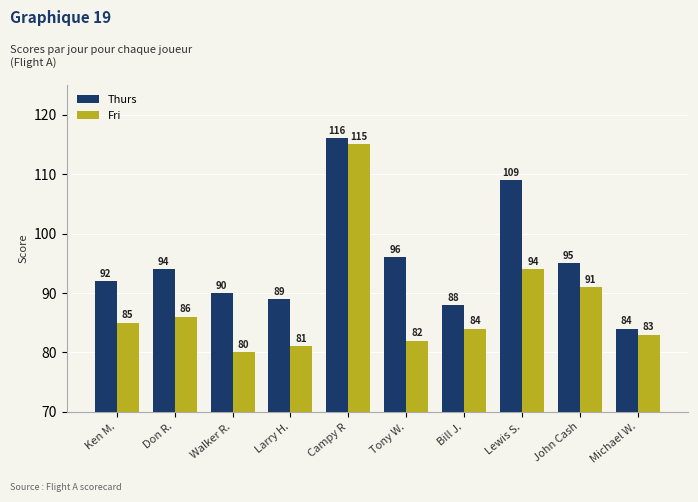

Which series has the largest range (max minus min)?

Fri